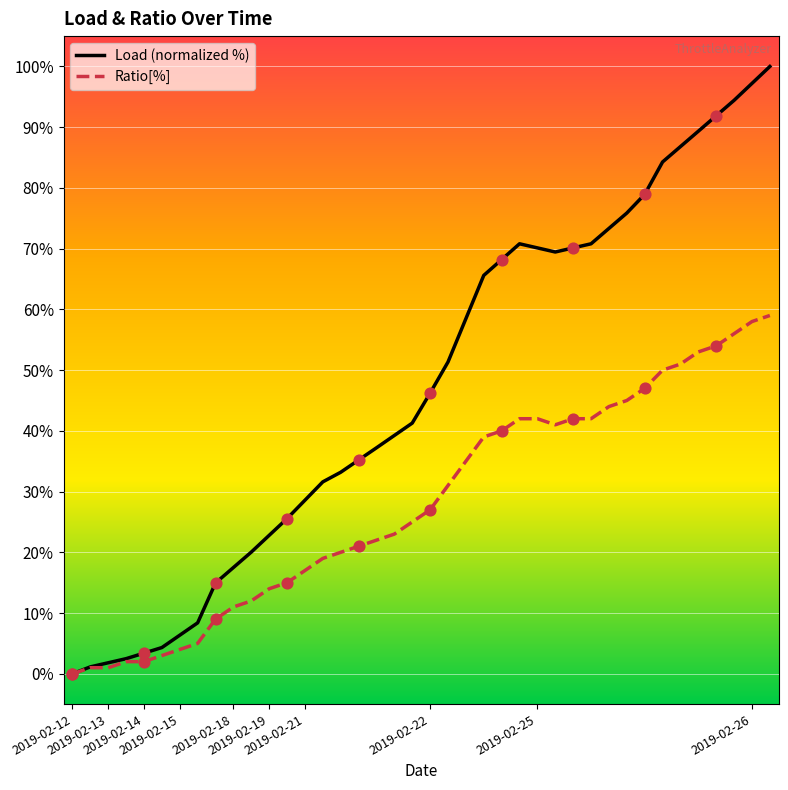

Which series contains the highest Y value?

Load (normalized %)